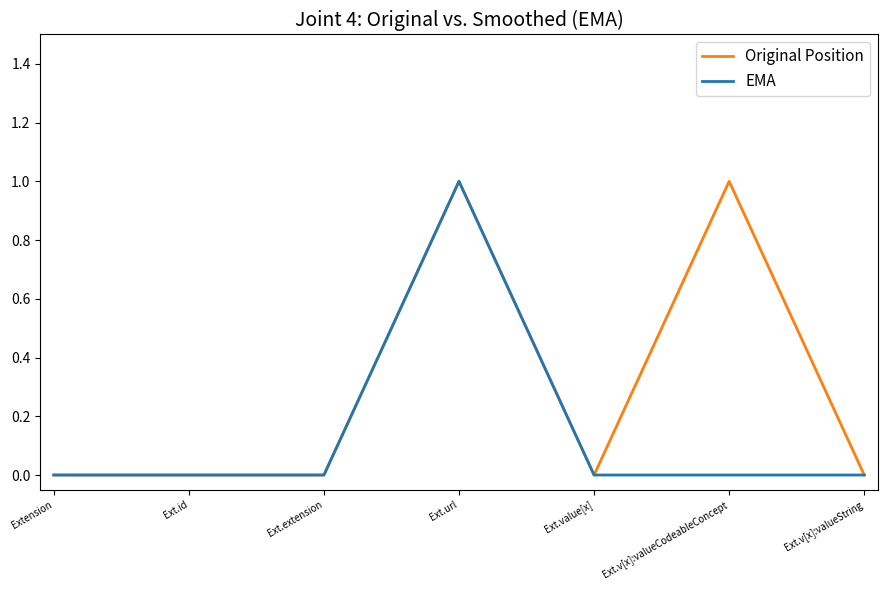

How many categories are shown in the chart?

7